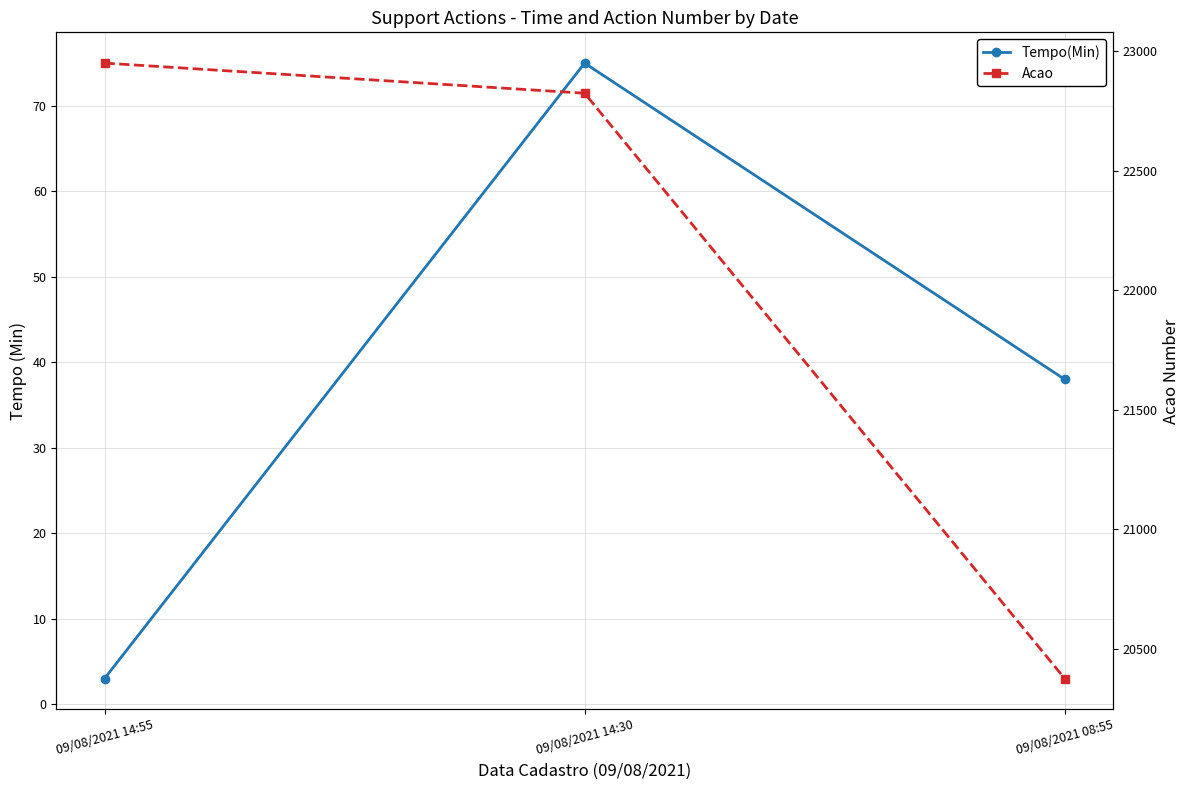

How many distinct data groups are displayed?

2